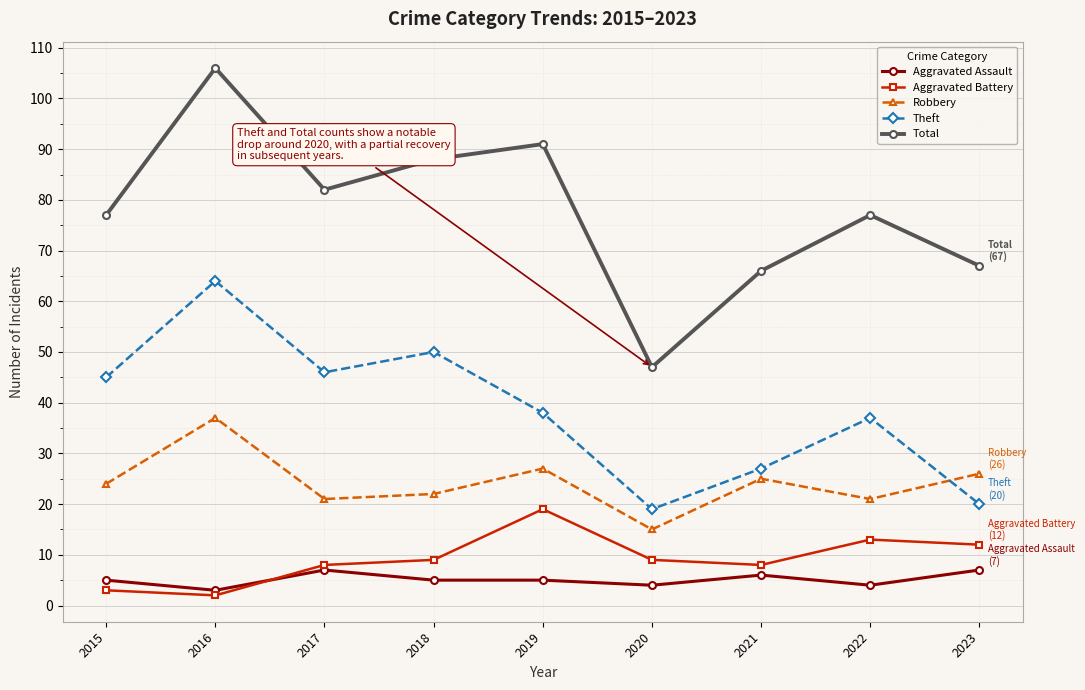

Which category has the highest value in the Theft series?

2016